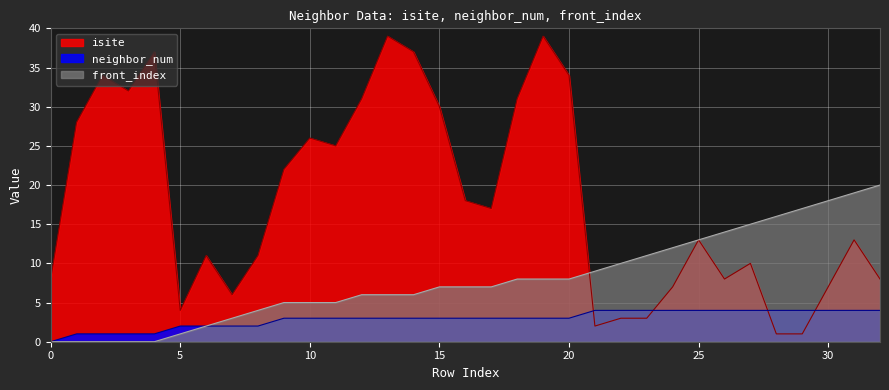

Where does the front_index series first go above 7?

18